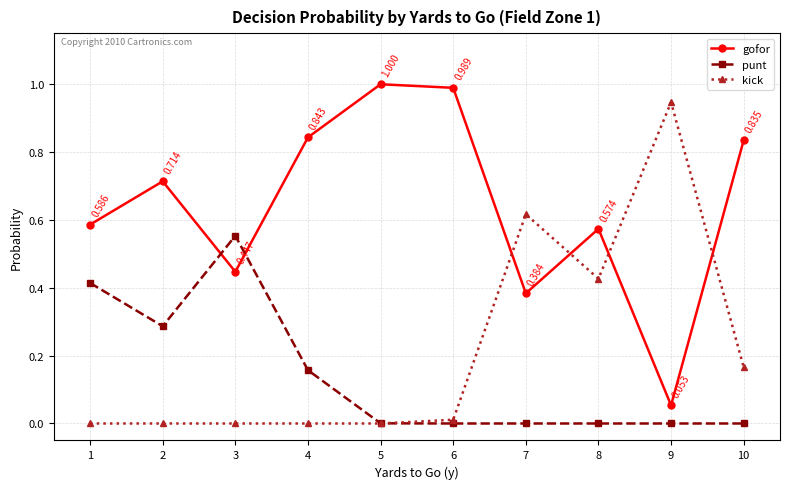

True or false: punt has more than 0 points higher than both neighbors.

True